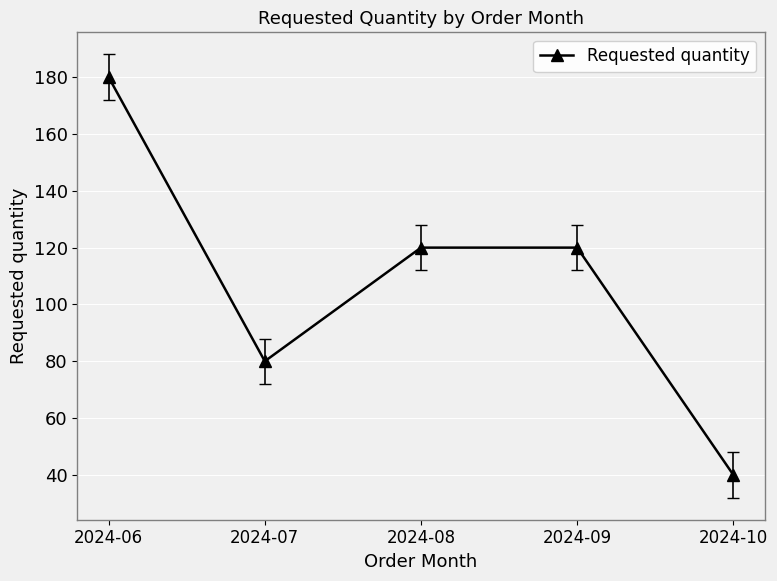

Where does the data first go above 120?

2024-06